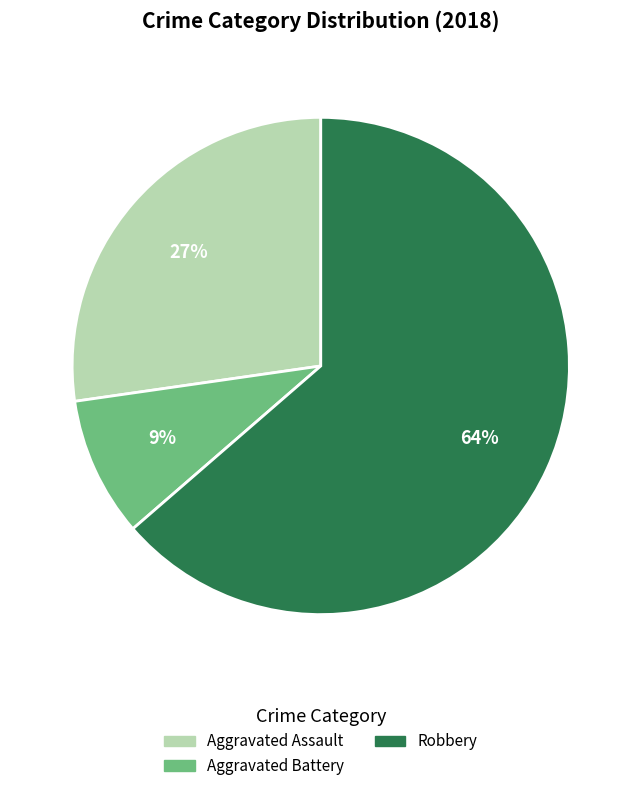

To the nearest percent, what is the difference between the largest and smallest slice percentages?

55%